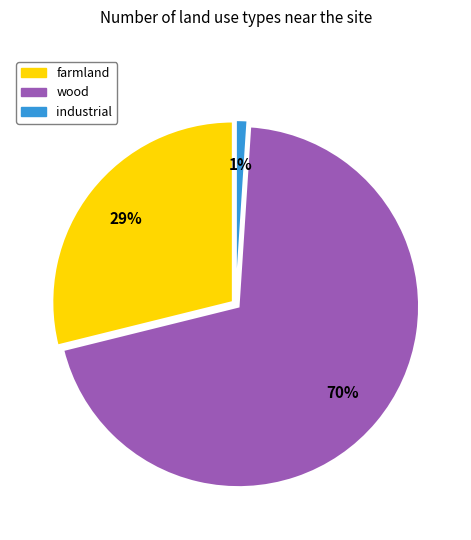

Count the number of slices in the pie.

3